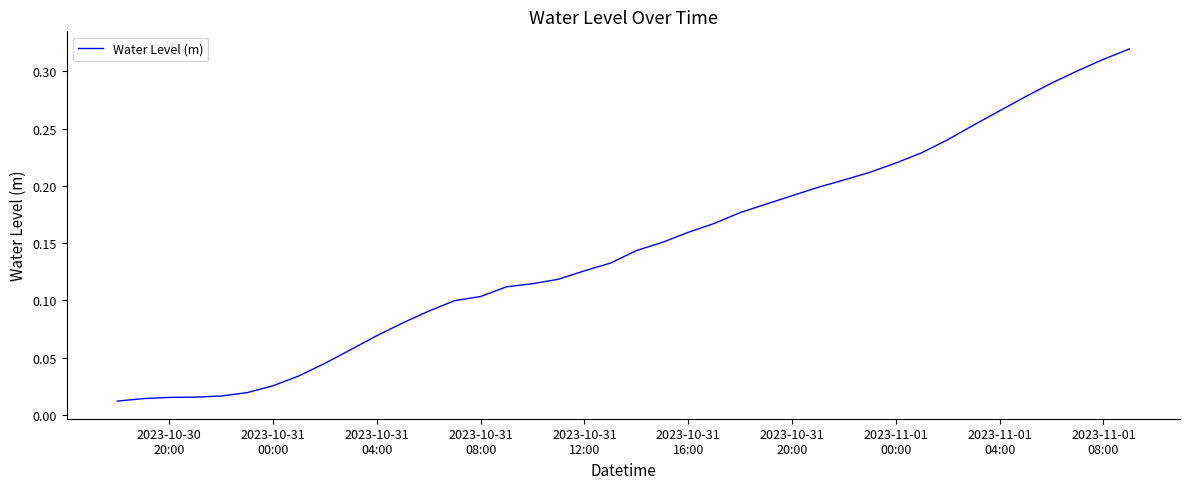

Reading left to right, extract all data points from this chart.

0.0	0.0	0.0	0.0	0.0	0.0	0.0	0.0	0.0	0.1	0.1	0.1	0.1	0.1	0.1	0.1	0.1	0.1	0.1	0.1	0.1	0.2	0.2	0.2	0.2	0.2	0.2	0.2	0.2	0.2	0.2	0.2	0.2	0.3	0.3	0.3	0.3	0.3	0.3	0.3